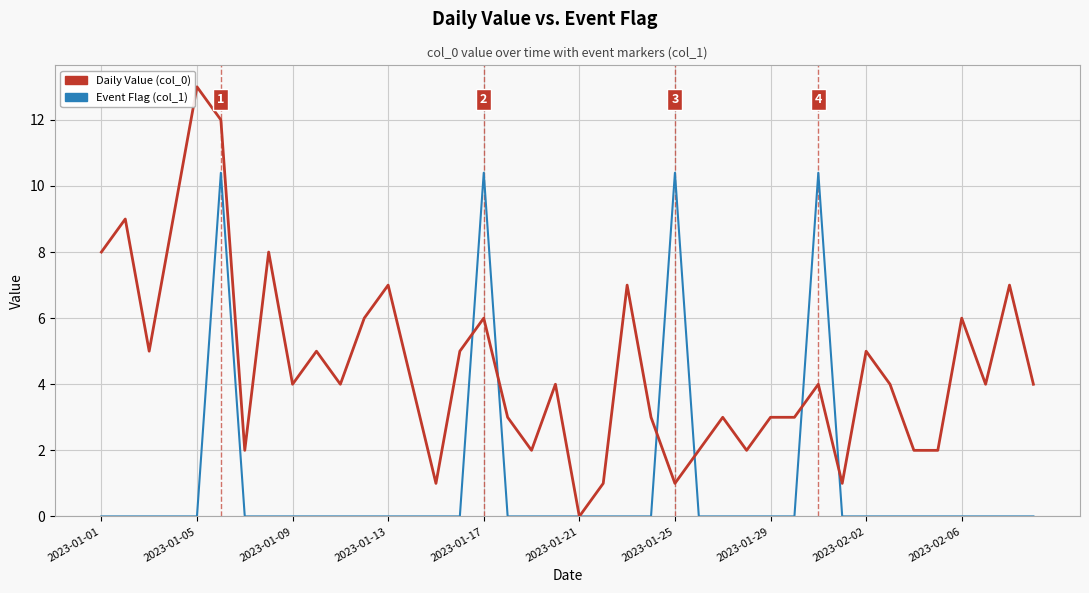

List the series in order of their overall mean, lowest first.

Event Flag (col_1), Daily Value (col_0)